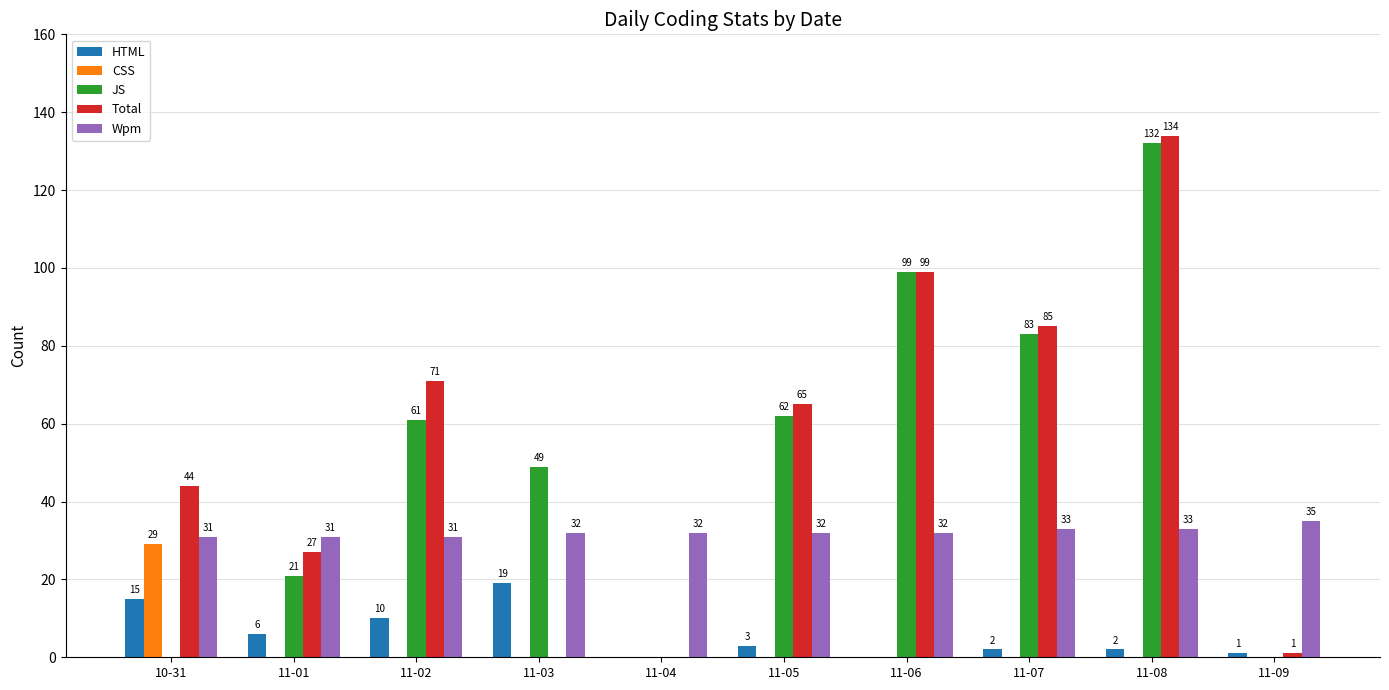

The JS series shows 21 at 11-01. True or false?

True